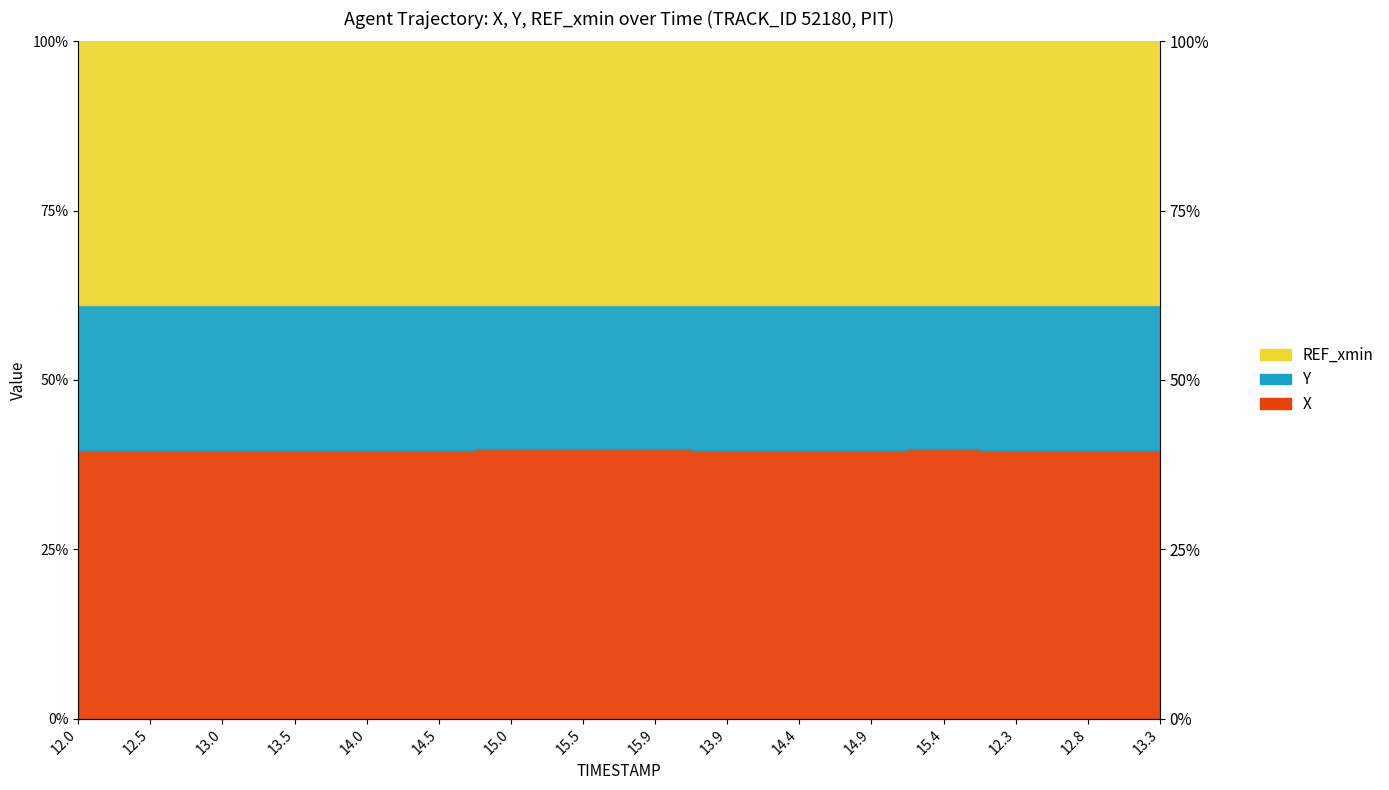

What is the sum of all X values?

635.2